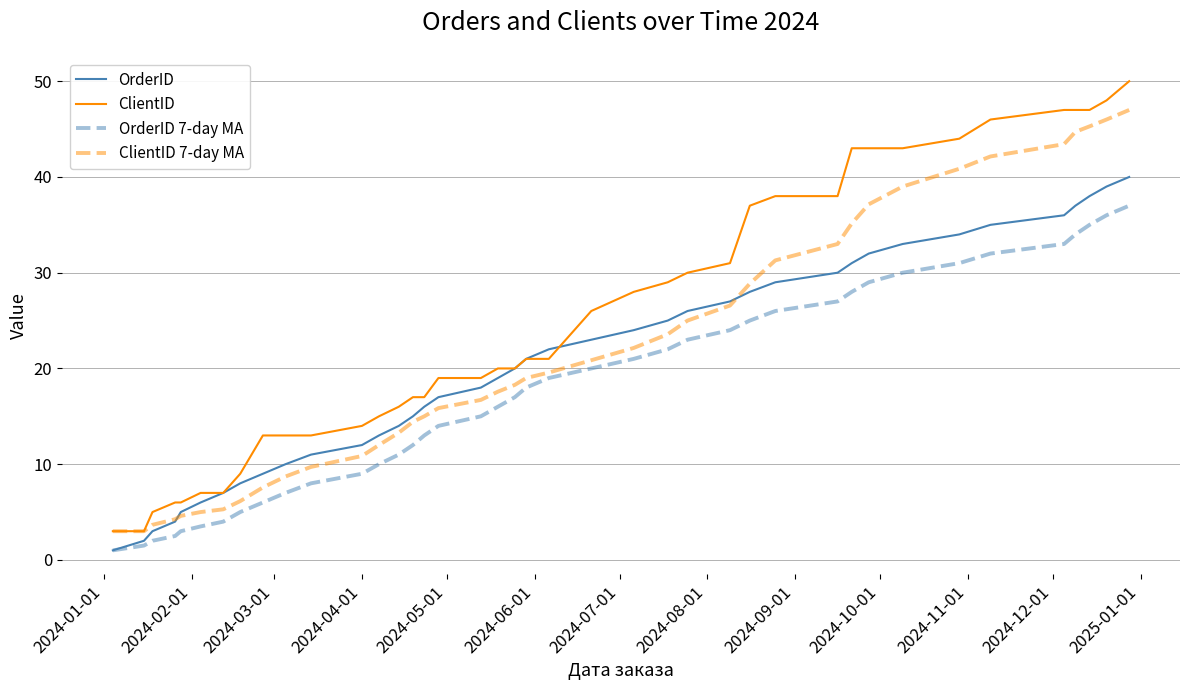

Is this an area chart (filled region under the line)?

No